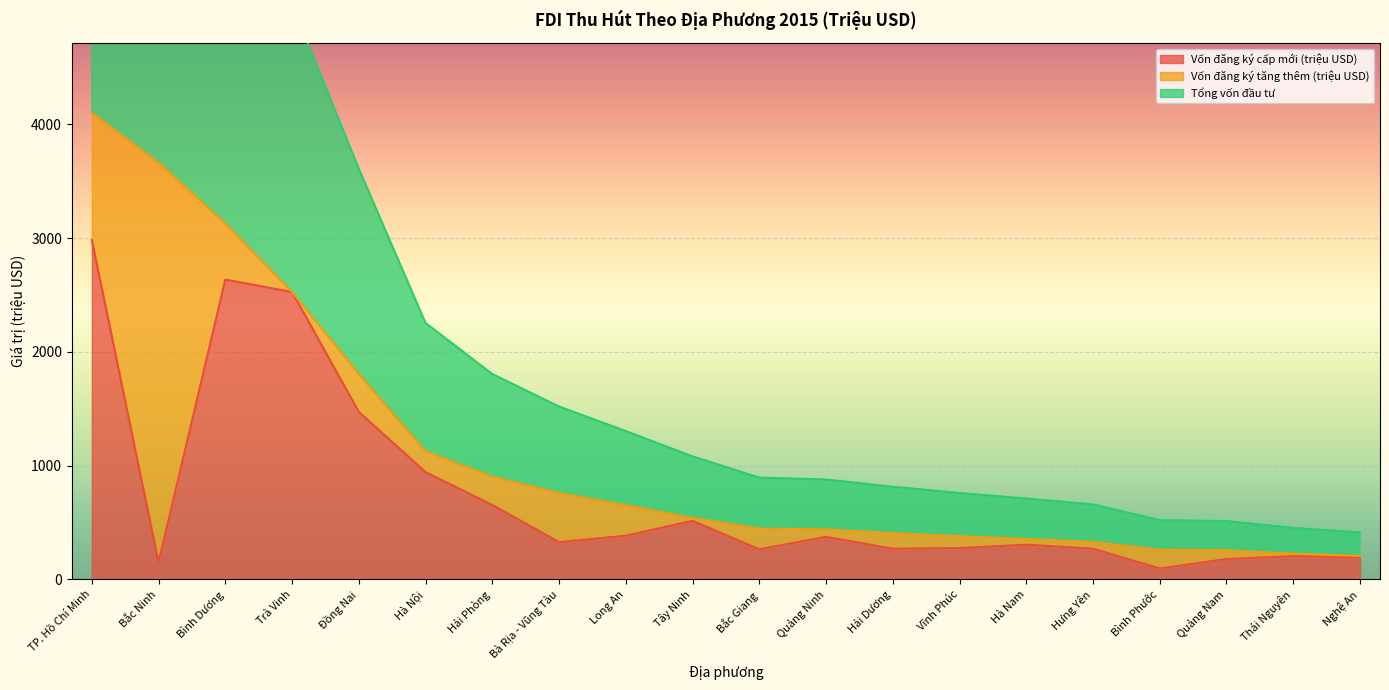

At which label does Vốn đăng ký cấp mới (triệu USD) reach its peak?

TP. Hồ Chí Minh